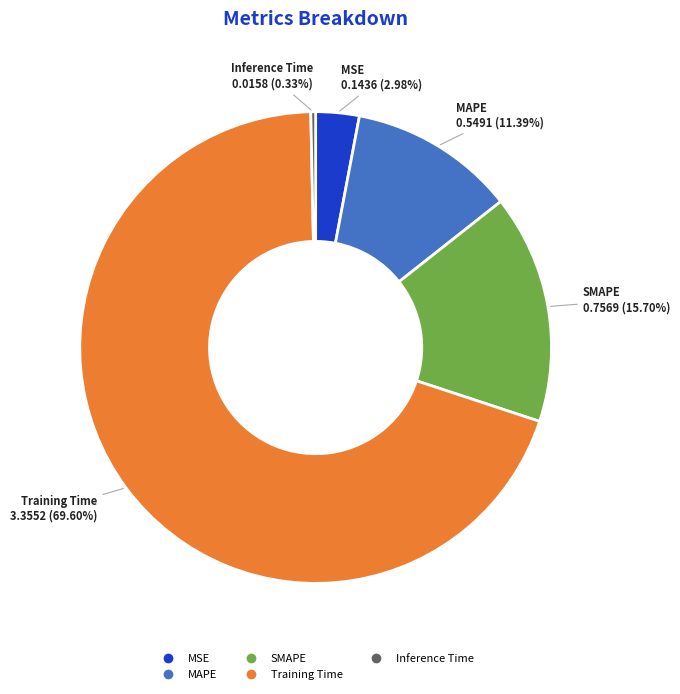

Is Training Time the majority of the pie?

Yes